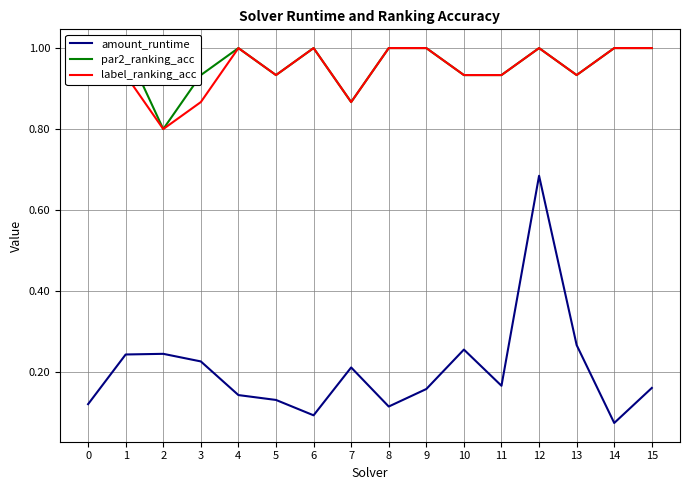

Reading left to right, extract all data points from this chart.

amount_runtime: 0=0.1	1=0.2	2=0.2	3=0.2	4=0.1	5=0.1	6=0.1	7=0.2	8=0.1	9=0.2	10=0.3	11=0.2	12=0.7	13=0.3	14=0.1	15=0.2
par2_ranking_acc: 0=1.0	1=1.0	2=0.8	3=0.9	4=1.0	5=0.9	6=1.0	7=0.9	8=1.0	9=1.0	10=0.9	11=0.9	12=1.0	13=0.9	14=1.0	15=1.0
label_ranking_acc: 0=1.0	1=0.9	2=0.8	3=0.9	4=1.0	5=0.9	6=1.0	7=0.9	8=1.0	9=1.0	10=0.9	11=0.9	12=1.0	13=0.9	14=1.0	15=1.0